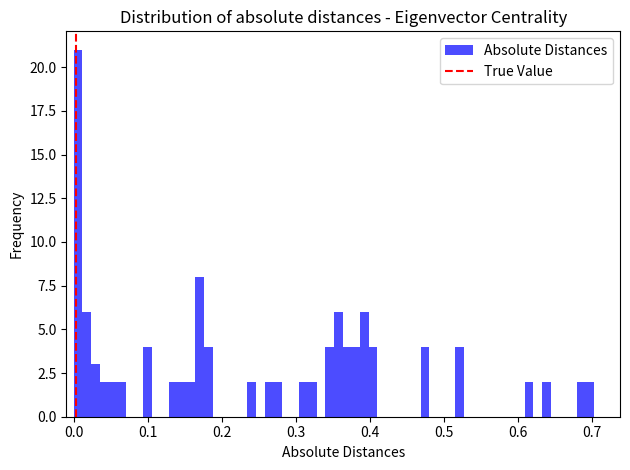

Around what value on the x-axis is the tallest bar? Give the approximate position of its centre, as read against the axis.

0.01